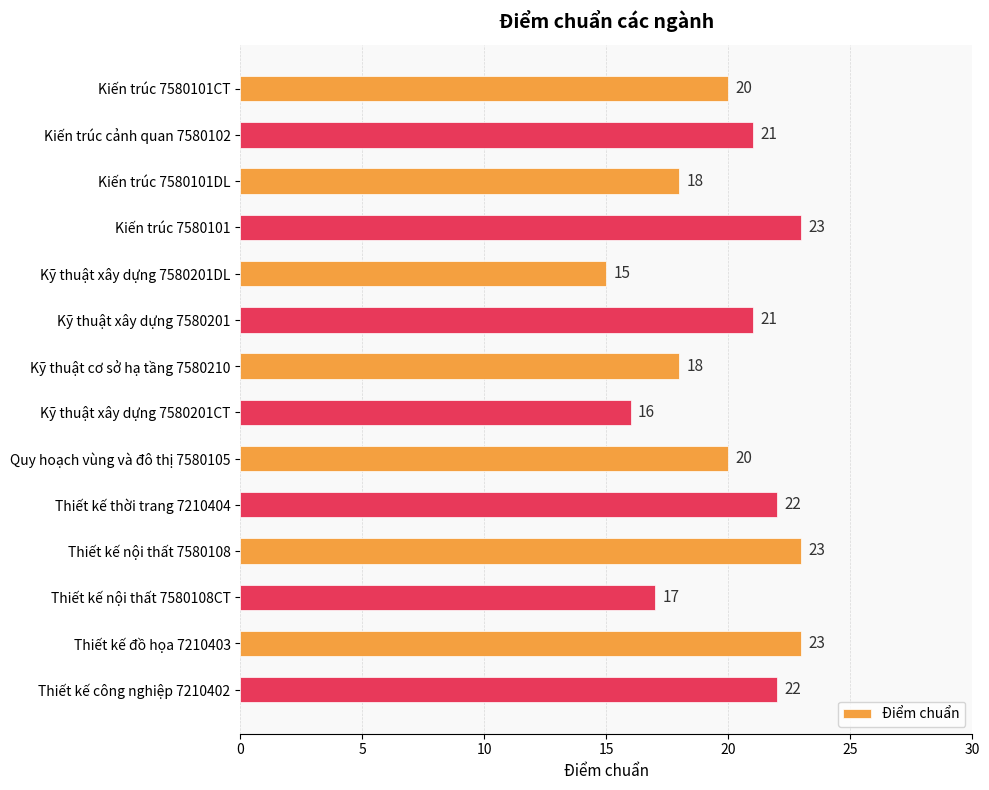

How many data points does each series have?

14